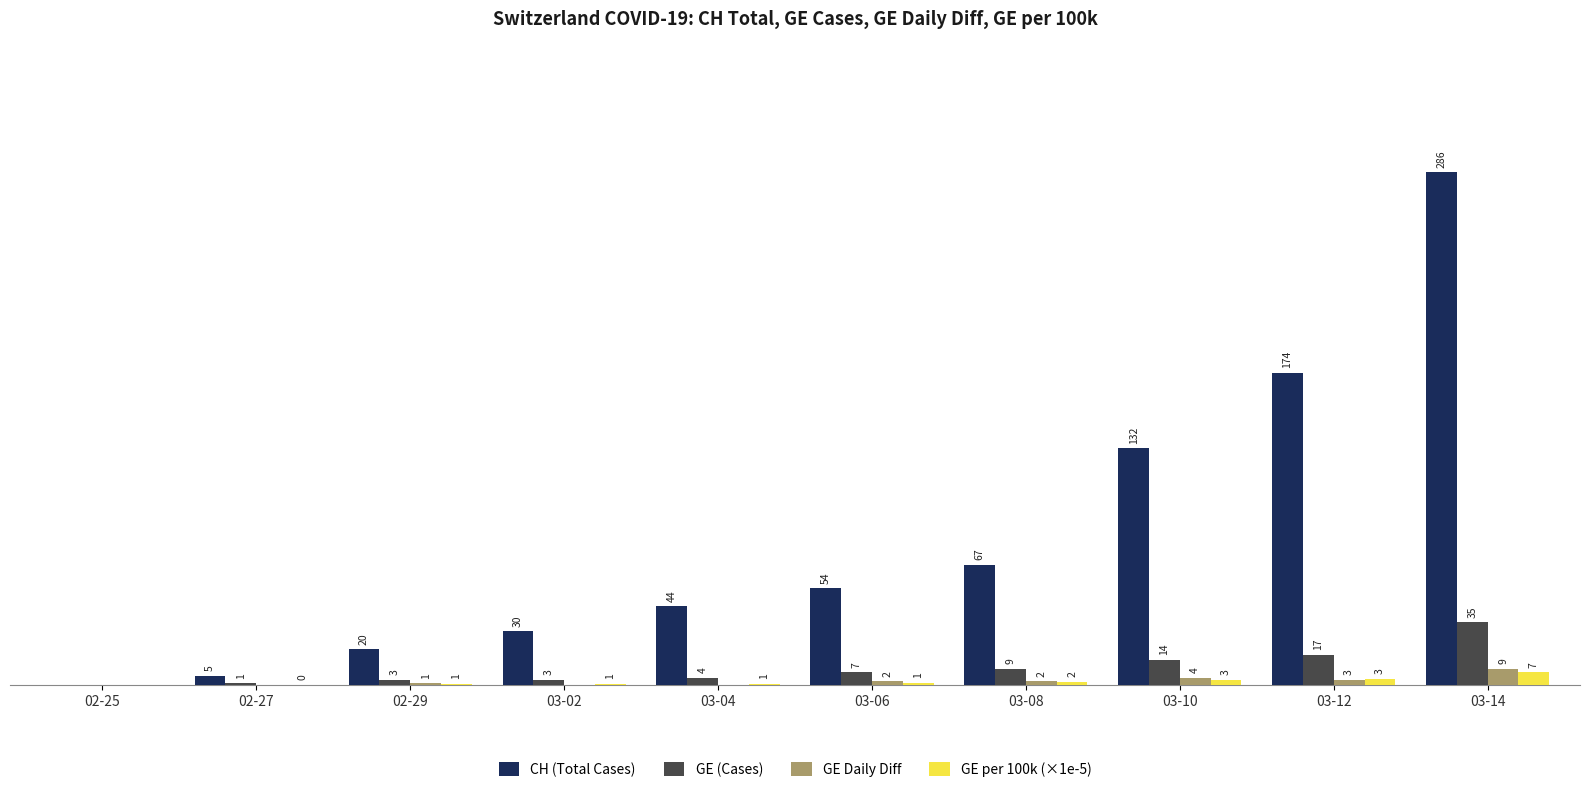

Which series has the largest total across all categories?

CH (Total Cases)